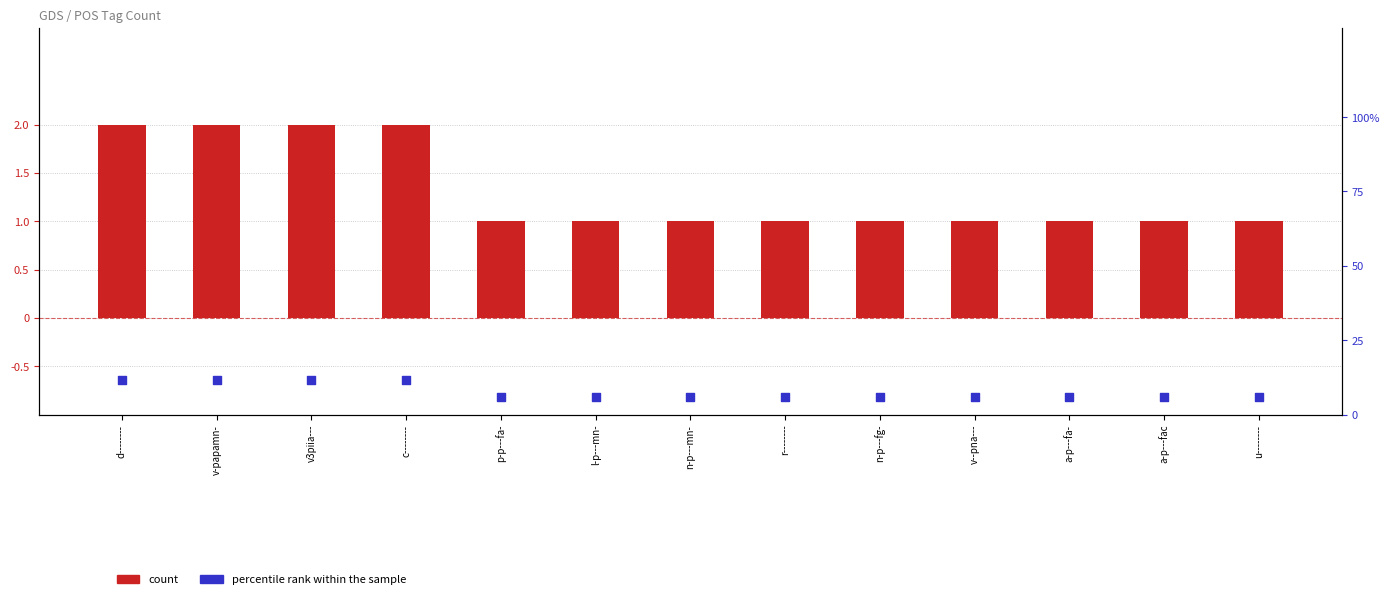

What are all the series names shown in the legend?

count, percentile rank within the sample